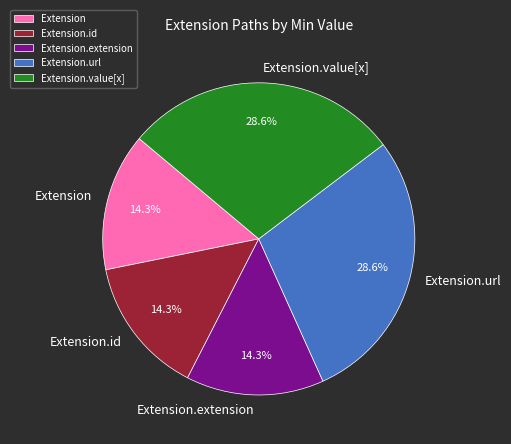

The Extension.extension slice represents 39% of the pie. True or false?

False